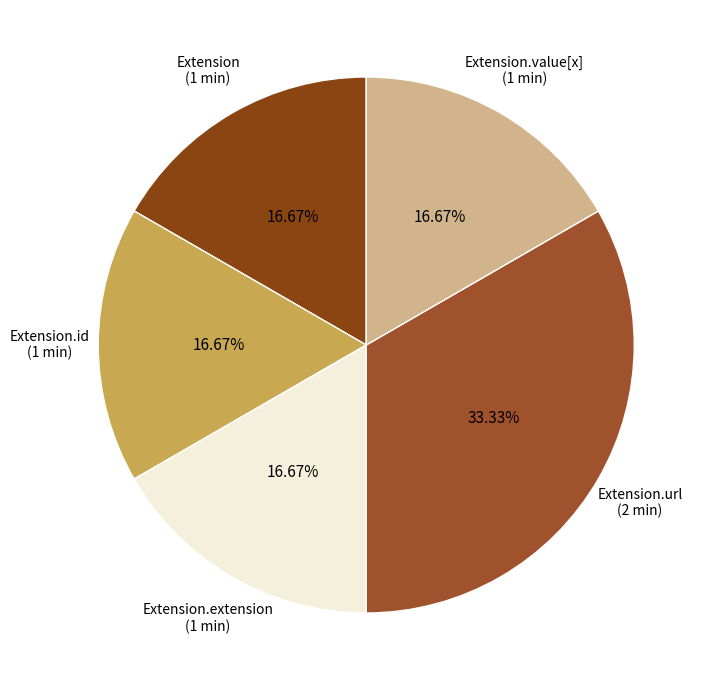

How many slices are in this pie chart?

5